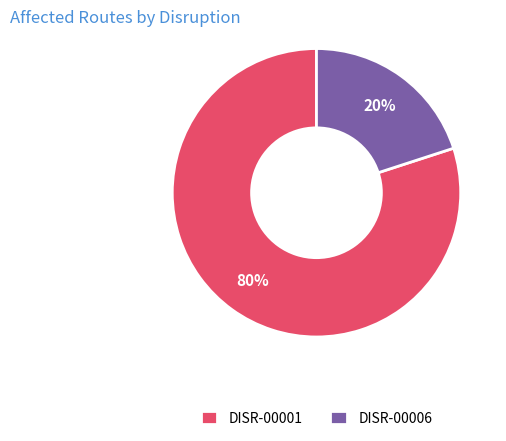

To the nearest percent, what is the difference between the largest and smallest slice percentages?

60%